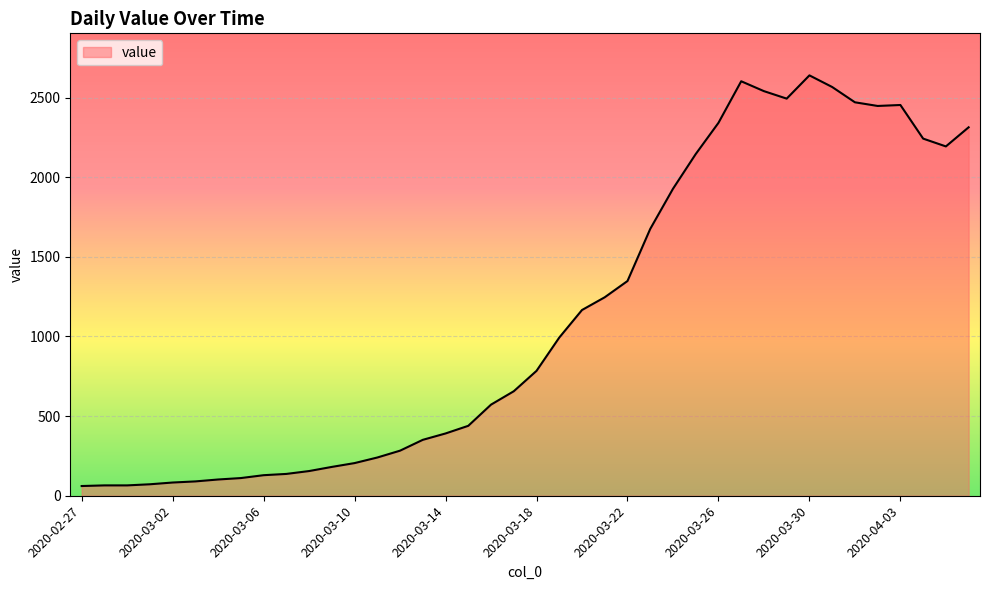

What is the difference between the maximum and minimum values?

2578